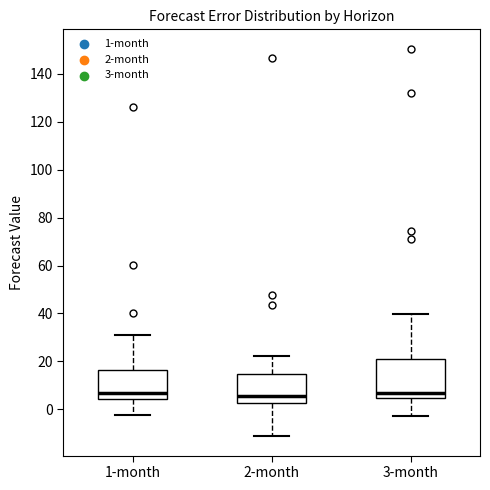

Reading left to right, read every box against the y-axis: the position of its median line, the range the box covers, and the ends of its whiskers. The values are not printed on the chart, so give them approximately, as read against the axis.

1-month: median 6, box 4 to 16, whiskers -2 to 30
2-month: median 6, box 2 to 14, whiskers -12 to 22
3-month: median 6, box 4 to 22, whiskers -2 to 40